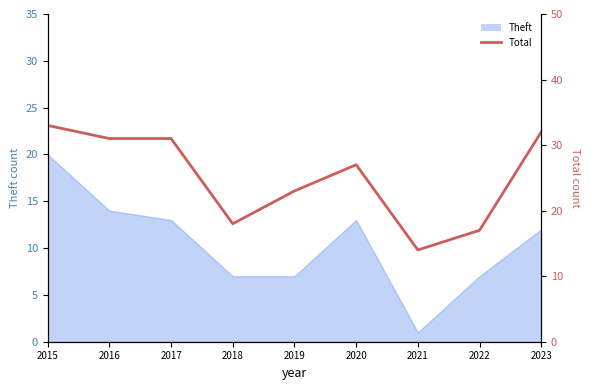

Which category has the highest value across all series?

2015